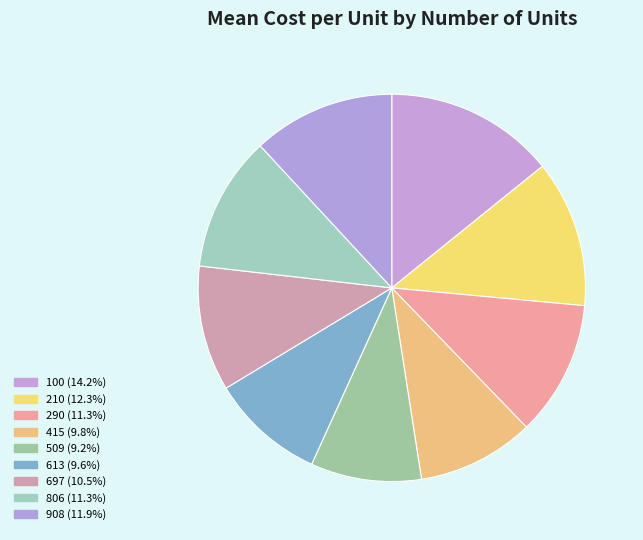

What is the change in value from 697 to 908?

+0.5